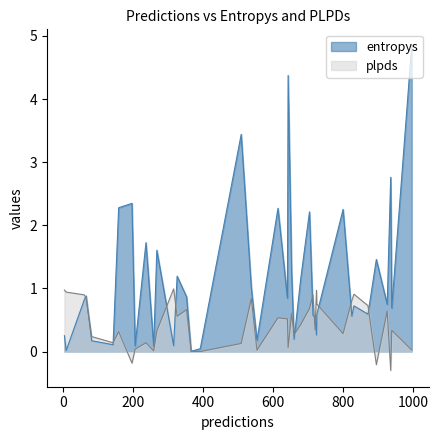

What is the minimum value for plpds?

-0.3